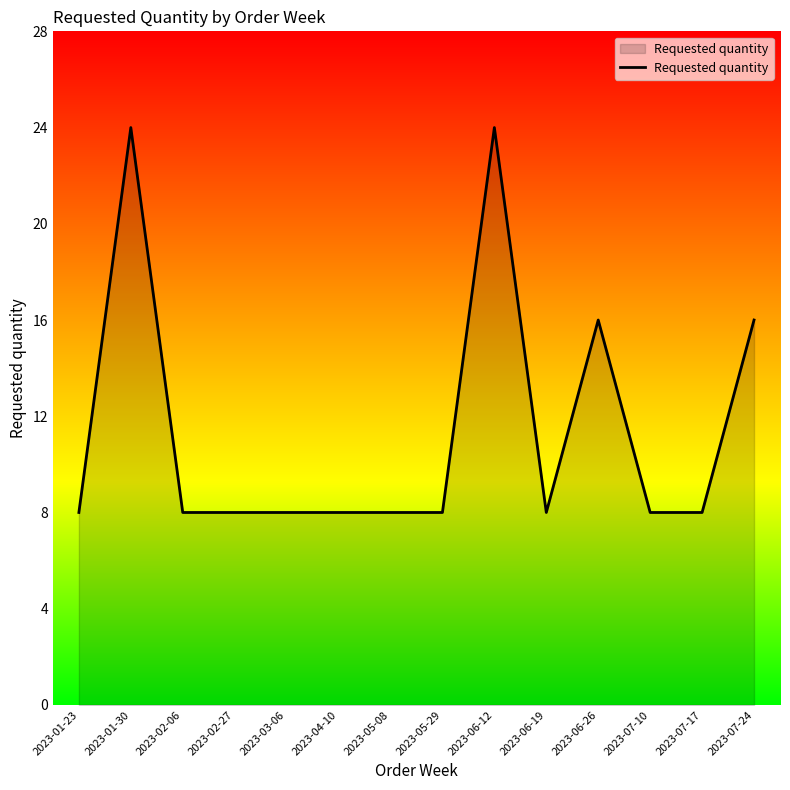

What is the ratio of the value at 2023-05-08 to the value at 2023-05-29?

1.0